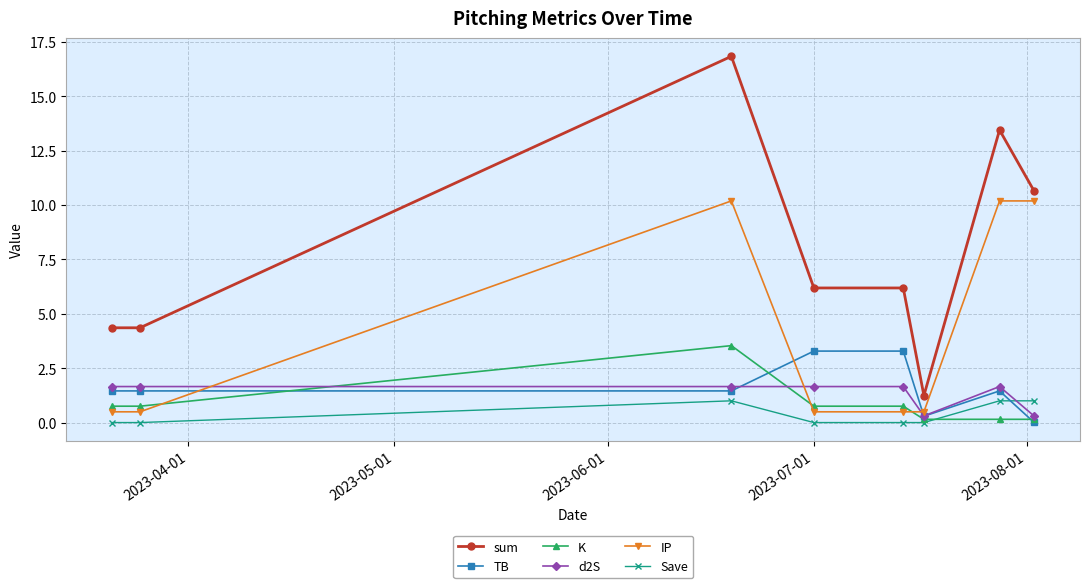

Does the chart display data point markers on the line(s)?

Yes